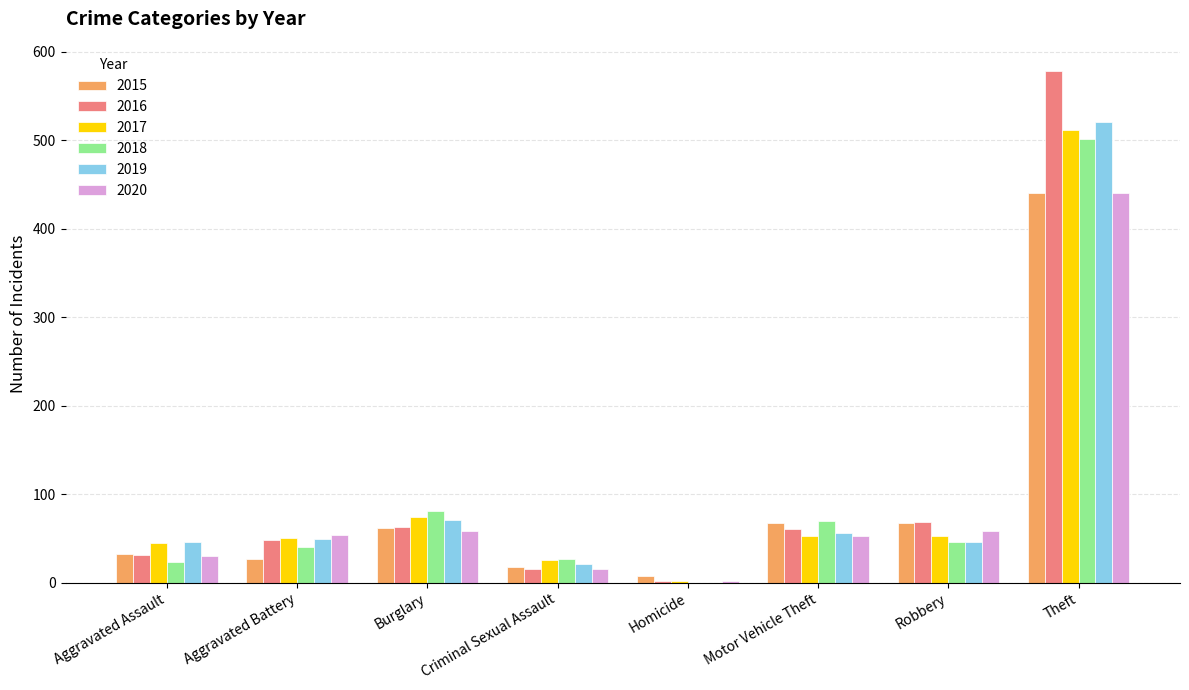

Which series has the largest total across all categories?

2016